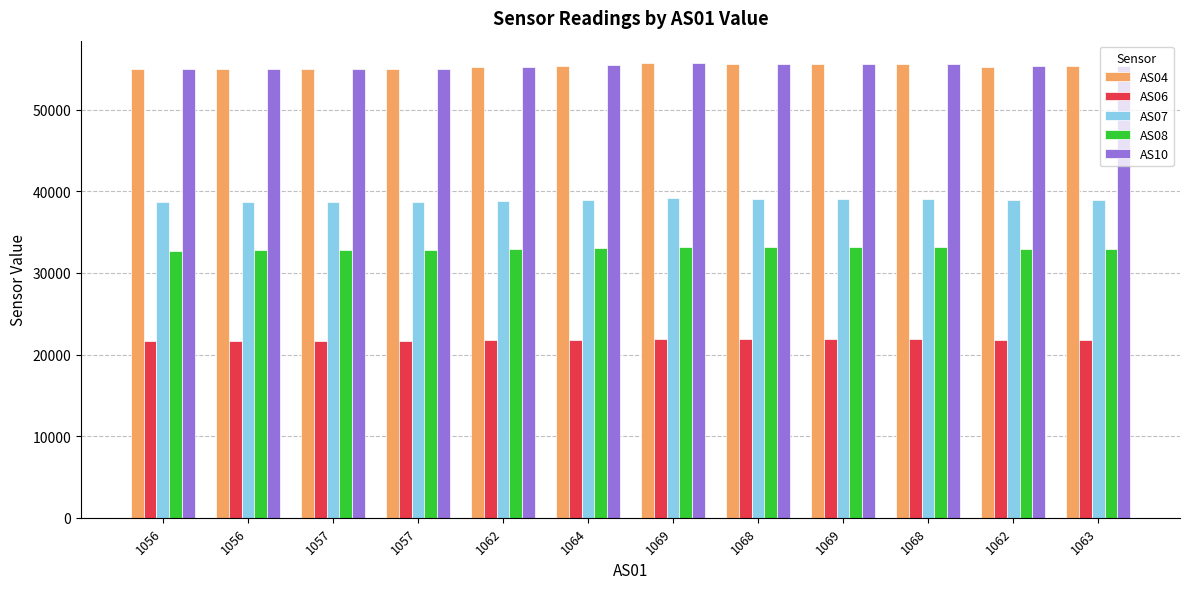

At which label does AS06 first exceed 21820?

1069